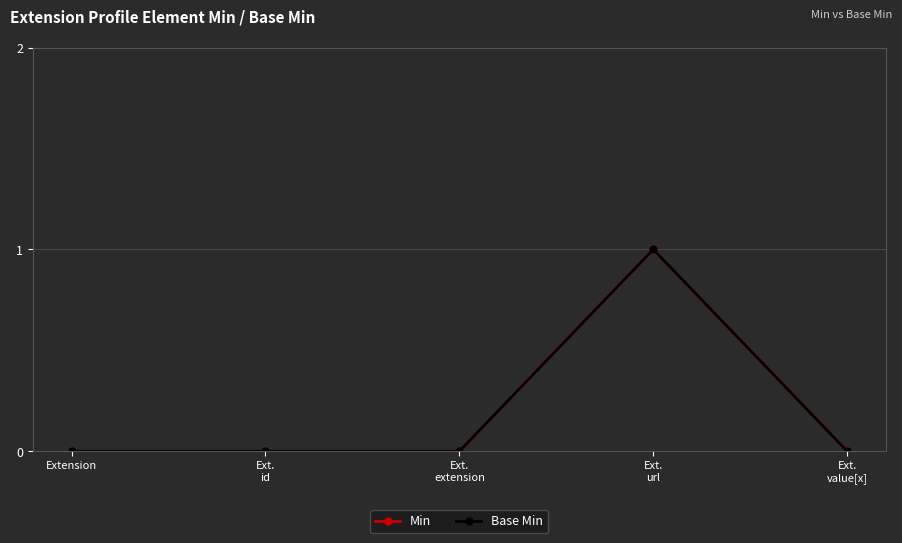

At Ext.
url, list the series in order from smallest to largest.

Min, Base Min